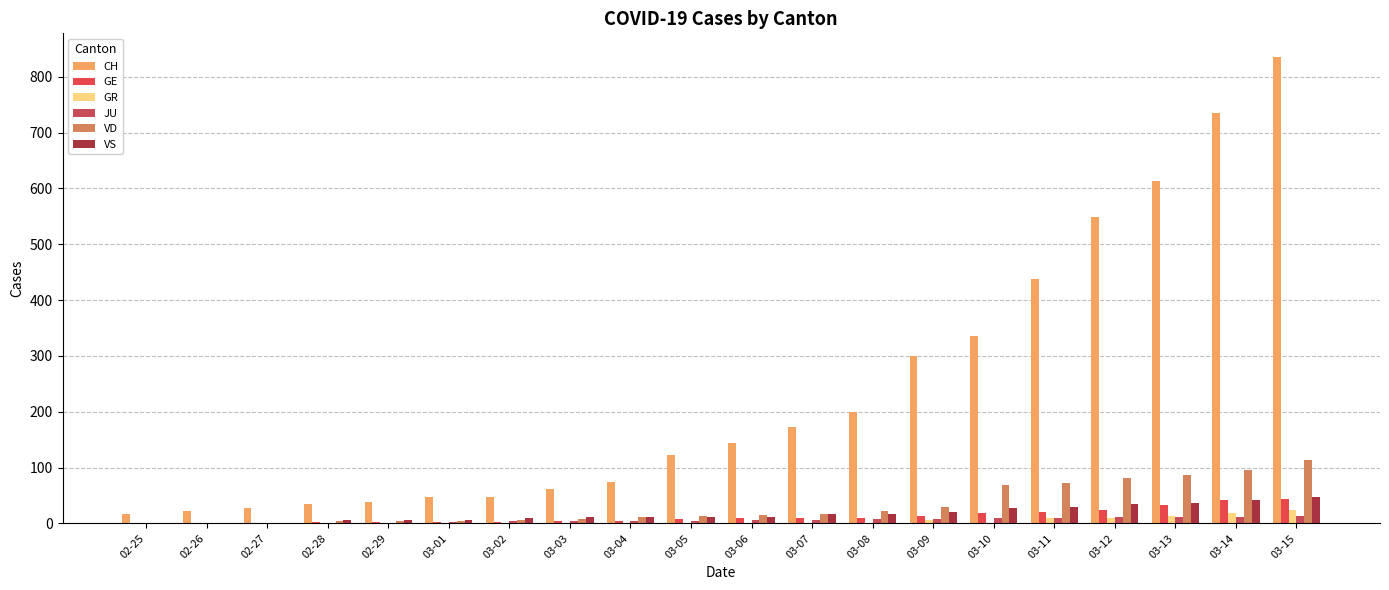

Is it true that JU equals 12 at 03-08?

False